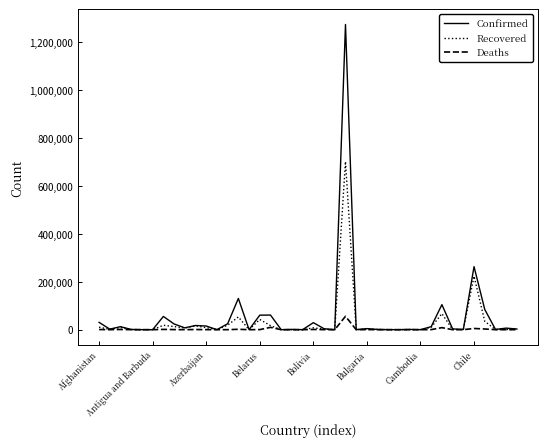

What is the difference between the maximum and second lowest values in the Confirmed series?

1274909